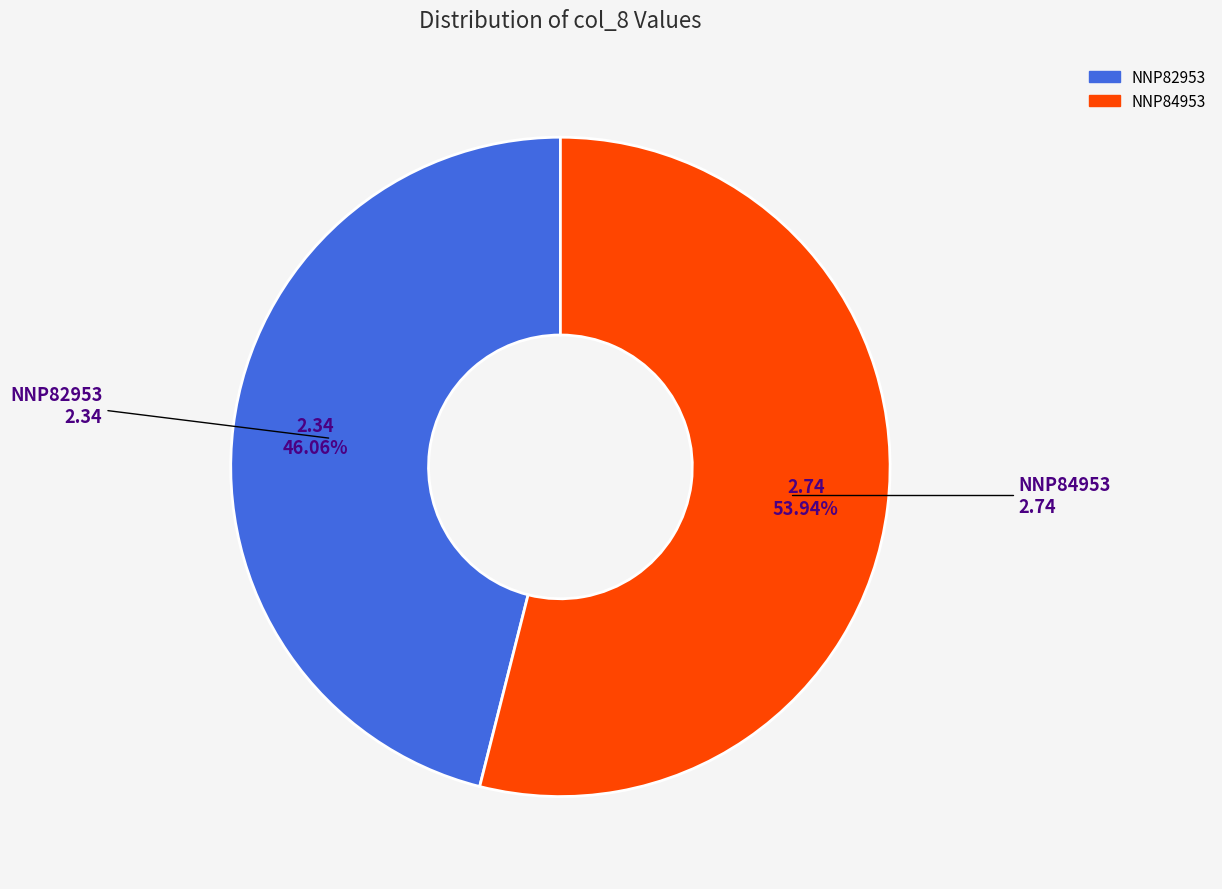

To the nearest percent, what portion does NNP82953 represent?

46%